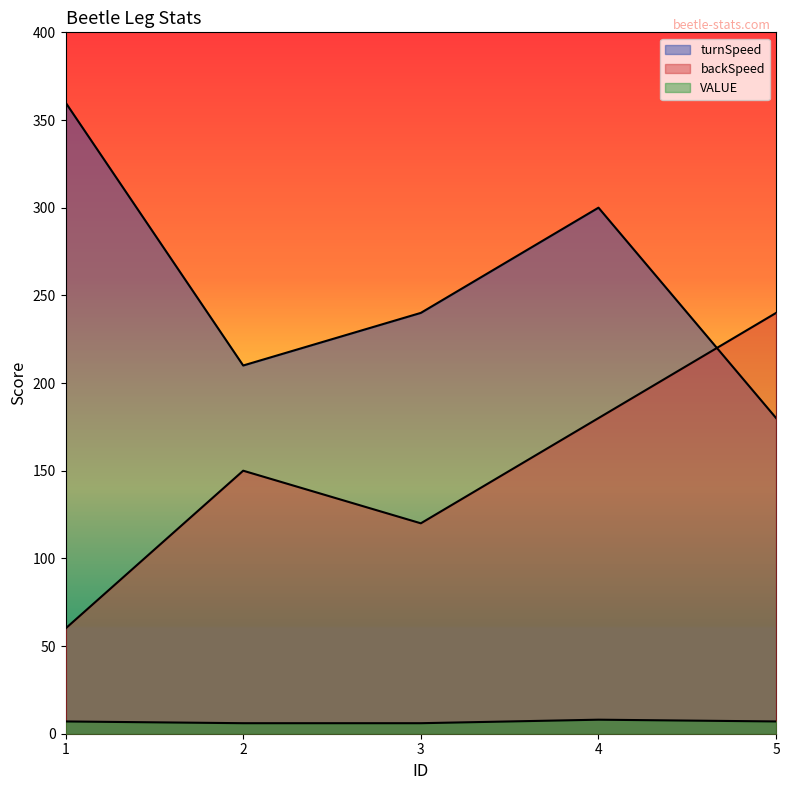

The VALUE series shows 7 at 5. True or false?

True